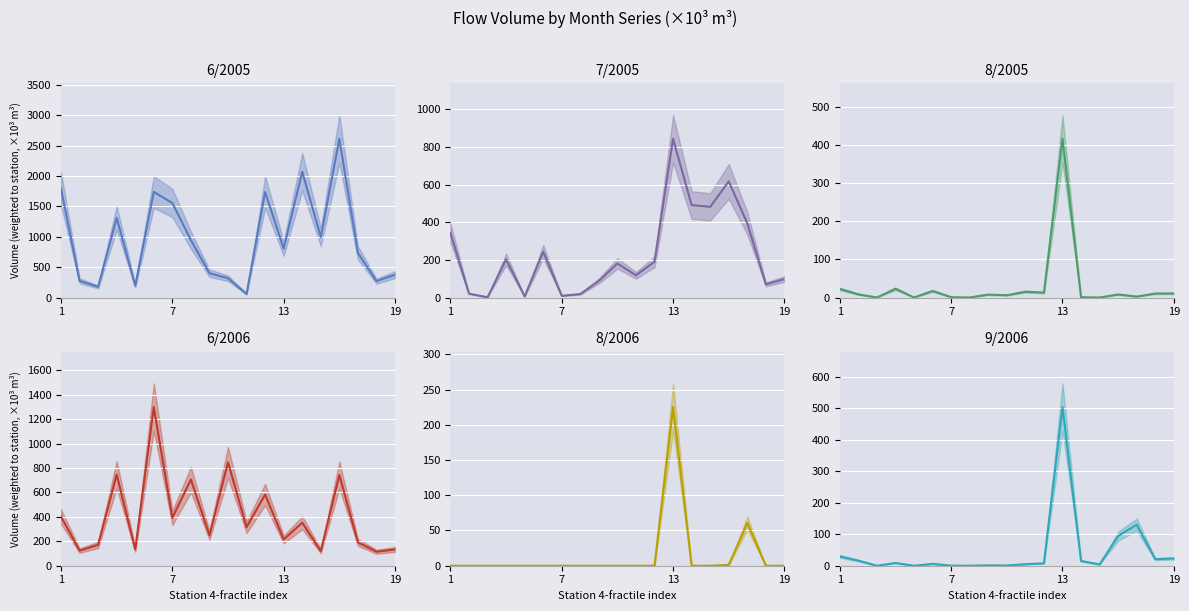

Does the chart display data point markers on the line(s)?

No